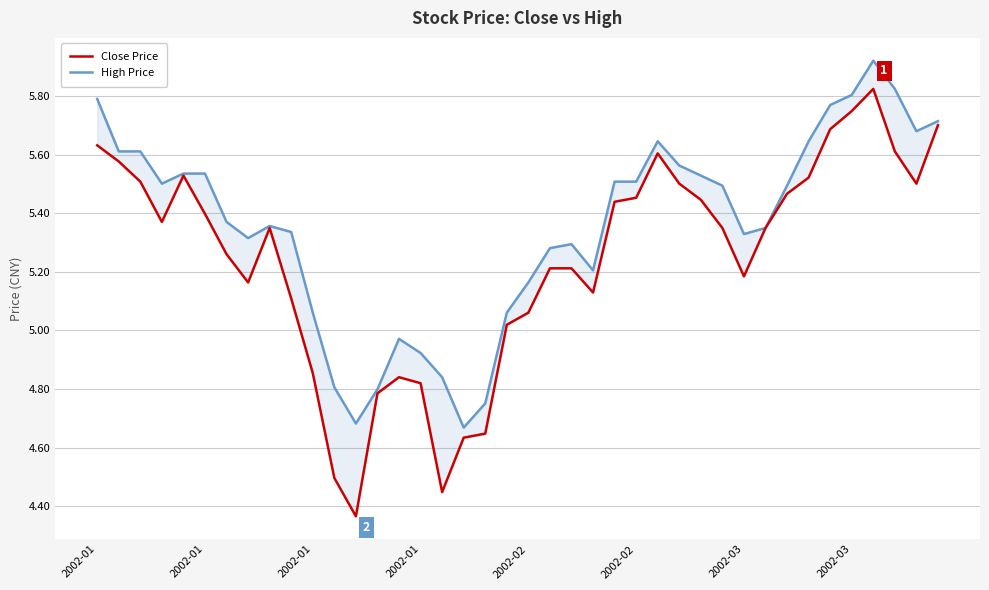

How many lines are shown in the chart?

2